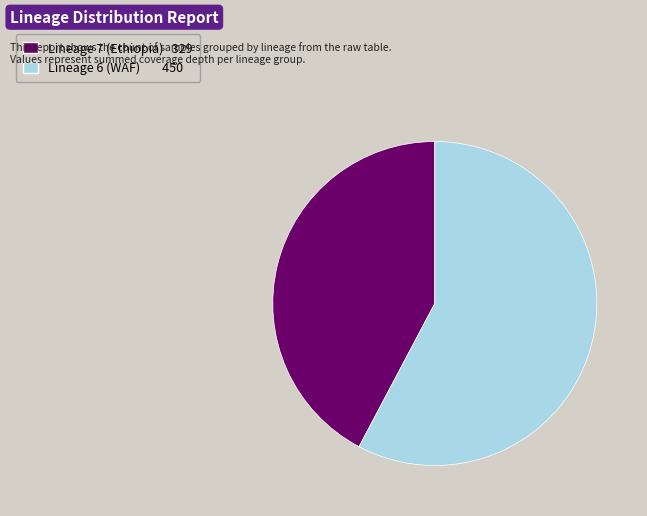

True or false: Lineage 7 accounts for 49% of the total.

False